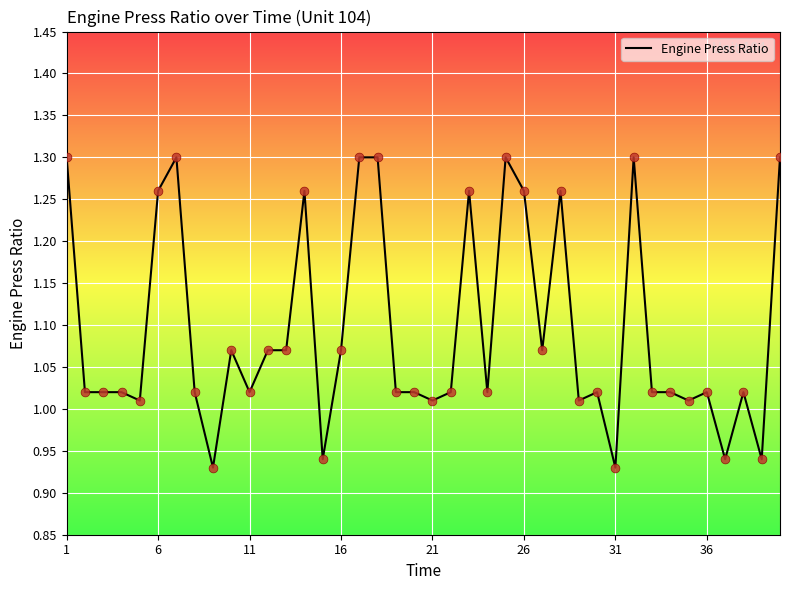

What is the difference between the maximum and minimum values?

0.4